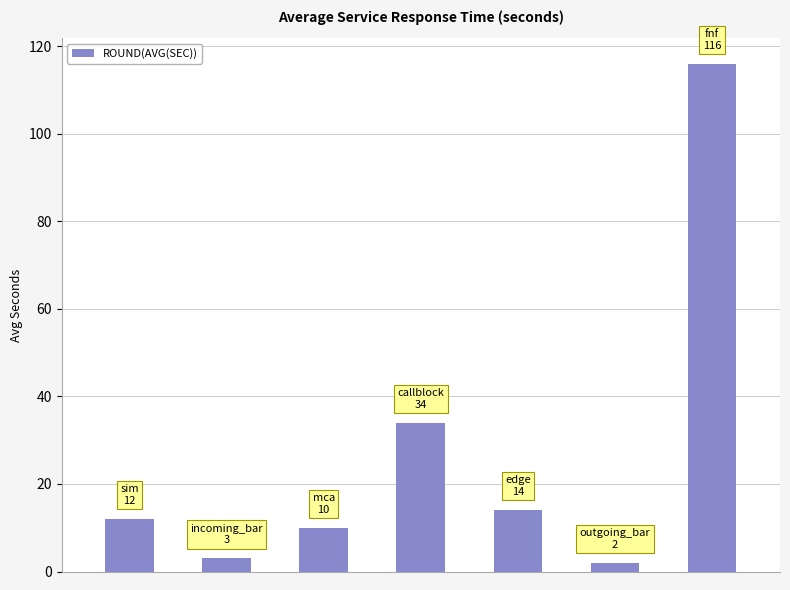

What is the difference between the maximum and second lowest values?

113